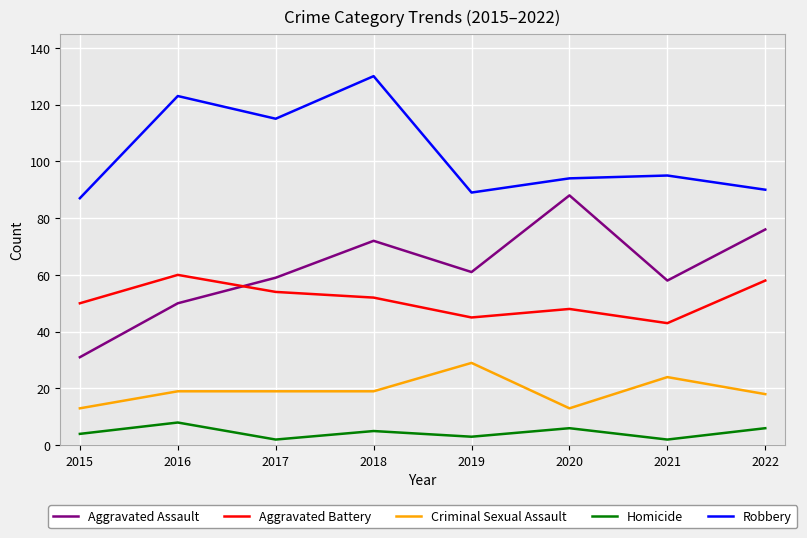

Is it true that Aggravated Assault equals 125 at 2022?

False